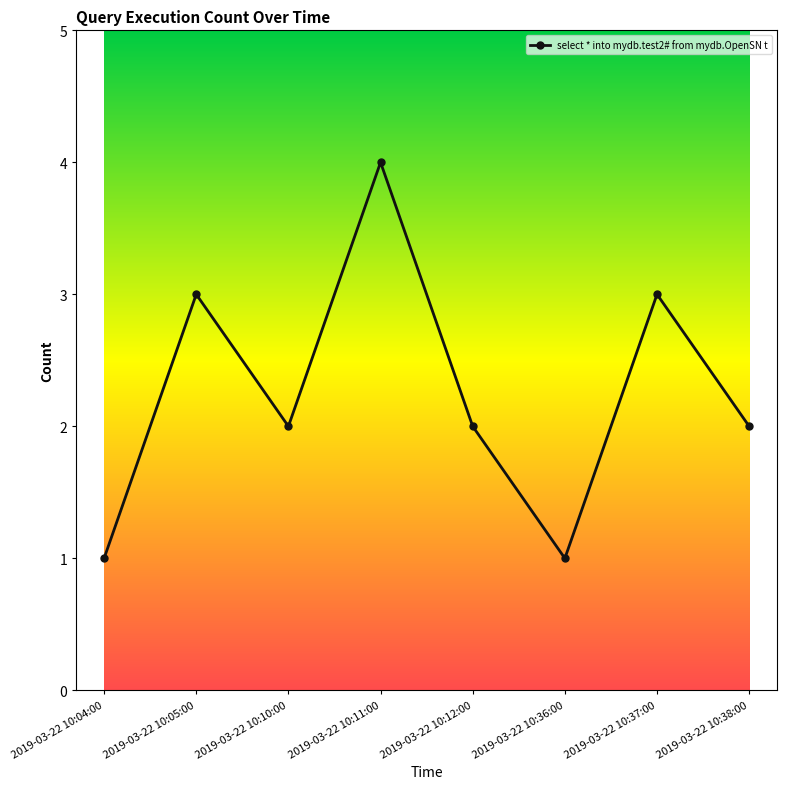

How many lines are shown in the chart?

1